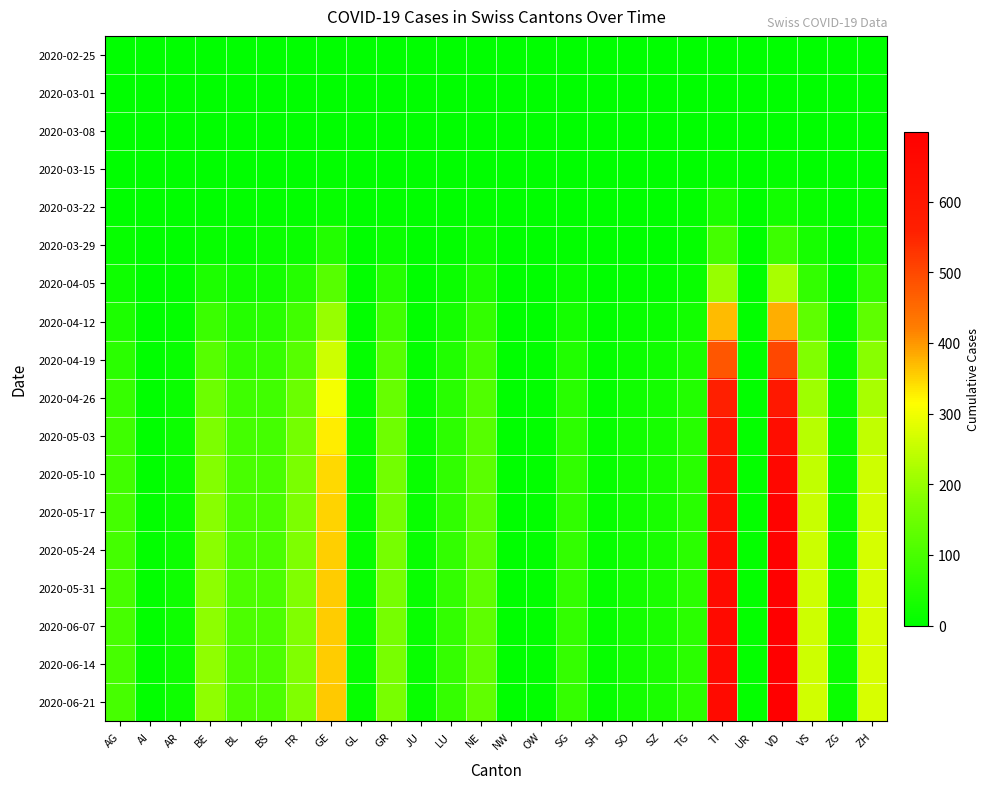

At which category does the chart reach its minimum across all series?

AG